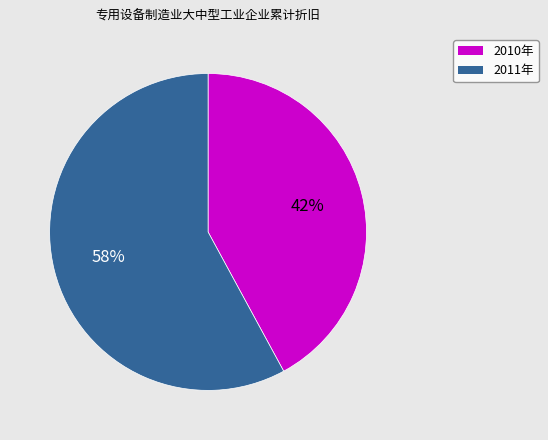

Is it true that 2010年 is 55% of the pie?

False